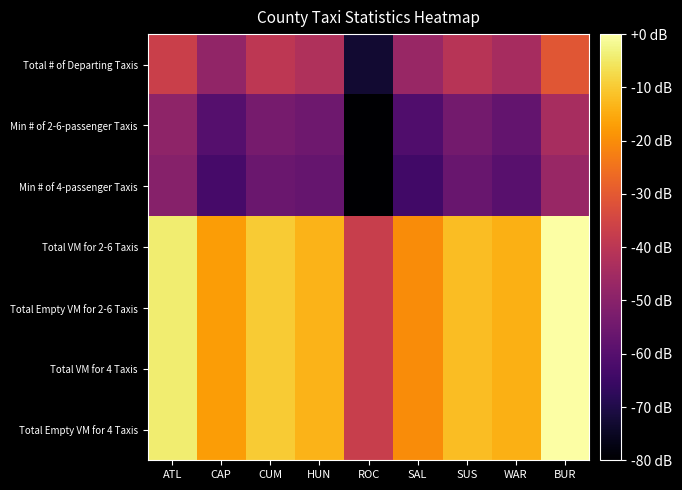

Reading left to right, extract all data points from this chart.

Total # of Departing Taxis: ATL=54.6	CAP=48.9	CUM=53.2	HUN=51.8	ROC=36.6	SAL=49.5	SUS=52.7	WAR=50.8	BUR=57.6
Min # of 2-6-passenger Taxis: ATL=48.6	CAP=42.9	CUM=46.2	HUN=45.4	ROC=33.0	SAL=42.4	SUS=45.9	WAR=44.4	BUR=51.0
Min # of 4-passenger Taxis: ATL=47.8	CAP=41.5	CUM=45.0	HUN=44.5	ROC=33.0	SAL=41.1	SUS=44.8	WAR=43.3	BUR=49.6
Total VM for 2-6 Taxis: ATL=70.9	CAP=64.4	CUM=68.1	HUN=66.3	ROC=54.4	SAL=62.9	SUS=67.0	WAR=65.9	BUR=73.0
Total Empty VM for 2-6 Taxis: ATL=71.0	CAP=64.4	CUM=68.1	HUN=66.3	ROC=54.4	SAL=62.9	SUS=67.0	WAR=65.9	BUR=73.0
Total VM for 4 Taxis: ATL=70.9	CAP=64.4	CUM=68.1	HUN=66.2	ROC=54.4	SAL=62.9	SUS=67.0	WAR=65.9	BUR=73.0
Total Empty VM for 4 Taxis: ATL=70.9	CAP=64.4	CUM=68.1	HUN=66.2	ROC=54.4	SAL=62.9	SUS=67.0	WAR=65.9	BUR=73.0